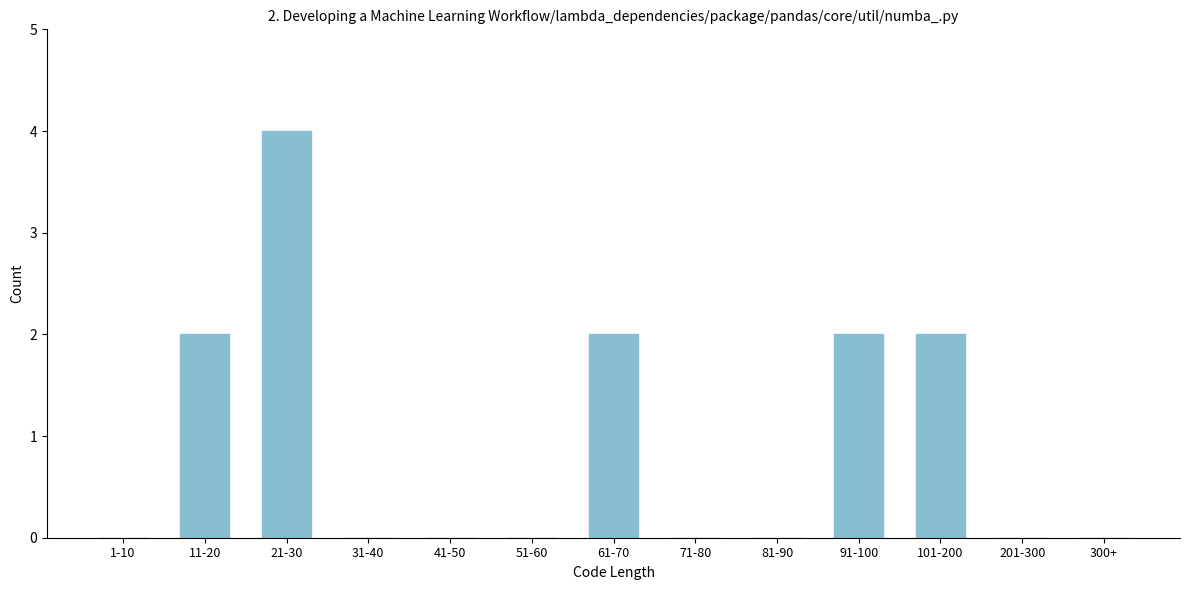

Reading left to right, extract all data points from this chart.

1-10=0	11-20=2	21-30=4	31-40=0	41-50=0	51-60=0	61-70=2	71-80=0	81-90=0	91-100=2	101-200=2	201-300=0	300+=0